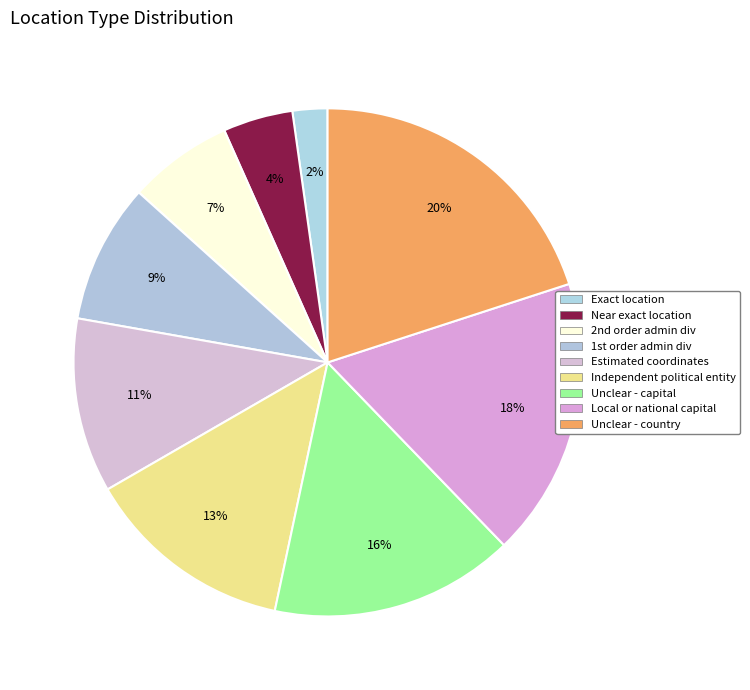

What is the smallest slice in the pie chart?

Exact location